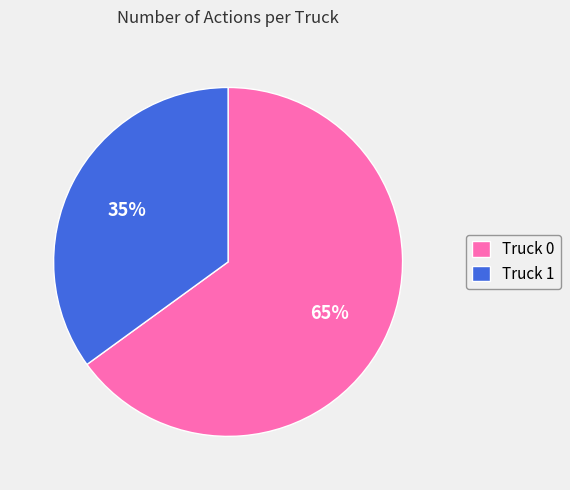

Which slice is the largest?

Truck 0